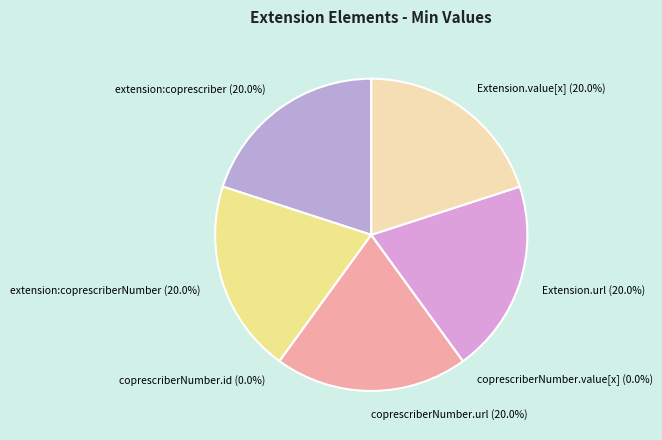

Do Extension.extension:coprescriberNumber and Extension.extension:coprescriberNumber.id together represent more than half of the pie?

No